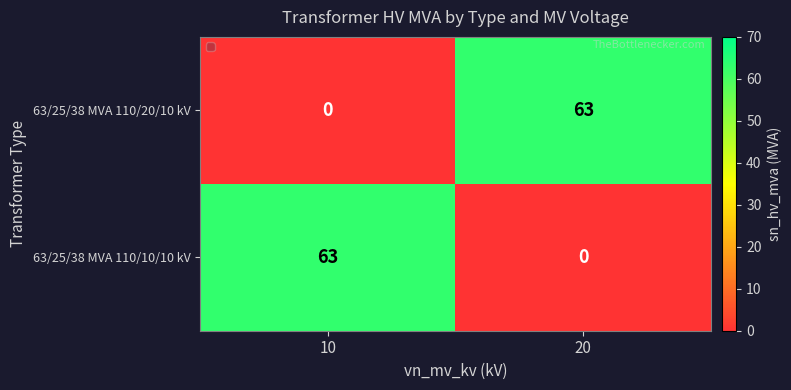

Rank the series at 20 from lowest to highest value.

63/25/38 MVA 110/10/10 kV, 63/25/38 MVA 110/20/10 kV